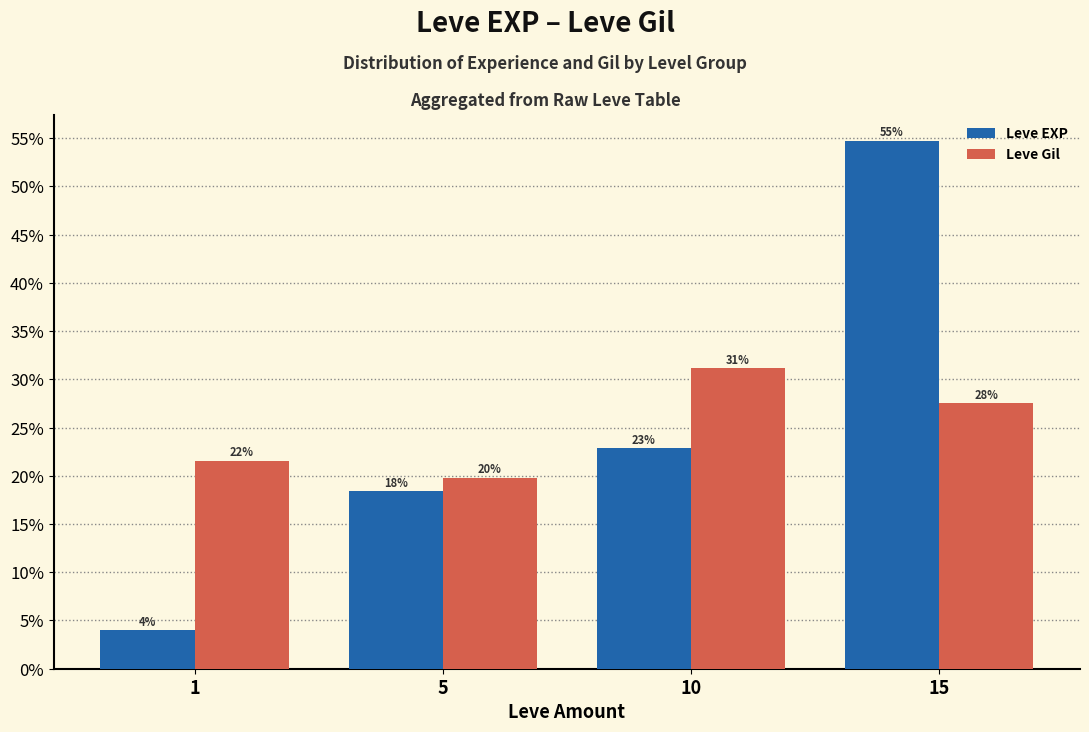

Which series changed the most between 1 and 15?

Leve EXP